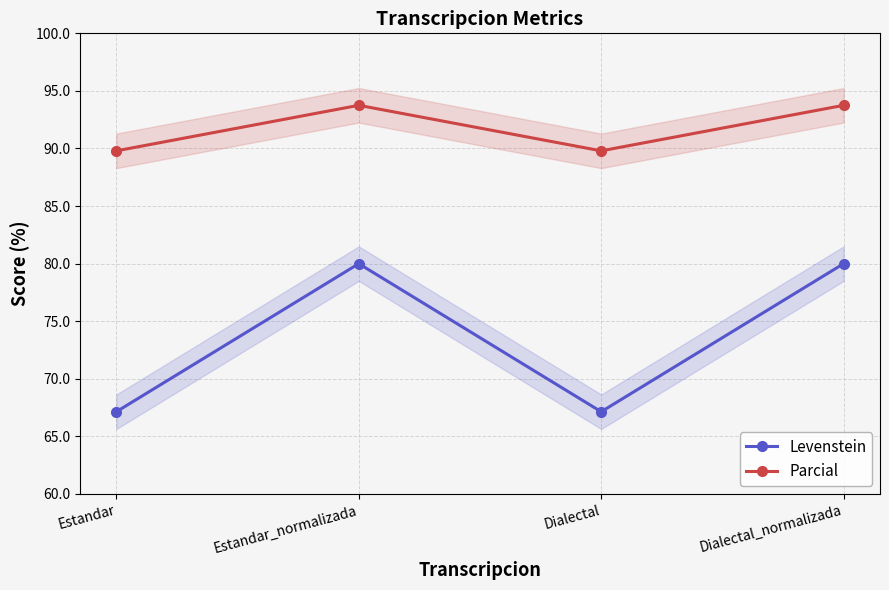

Reading left to right, what are all the values shown in this chart?

Levenstein: Estandar=67.1	Estandar_normalizada=80.0	Dialectal=67.1	Dialectal_normalizada=80.0
Parcial: Estandar=89.8	Estandar_normalizada=93.8	Dialectal=89.8	Dialectal_normalizada=93.8